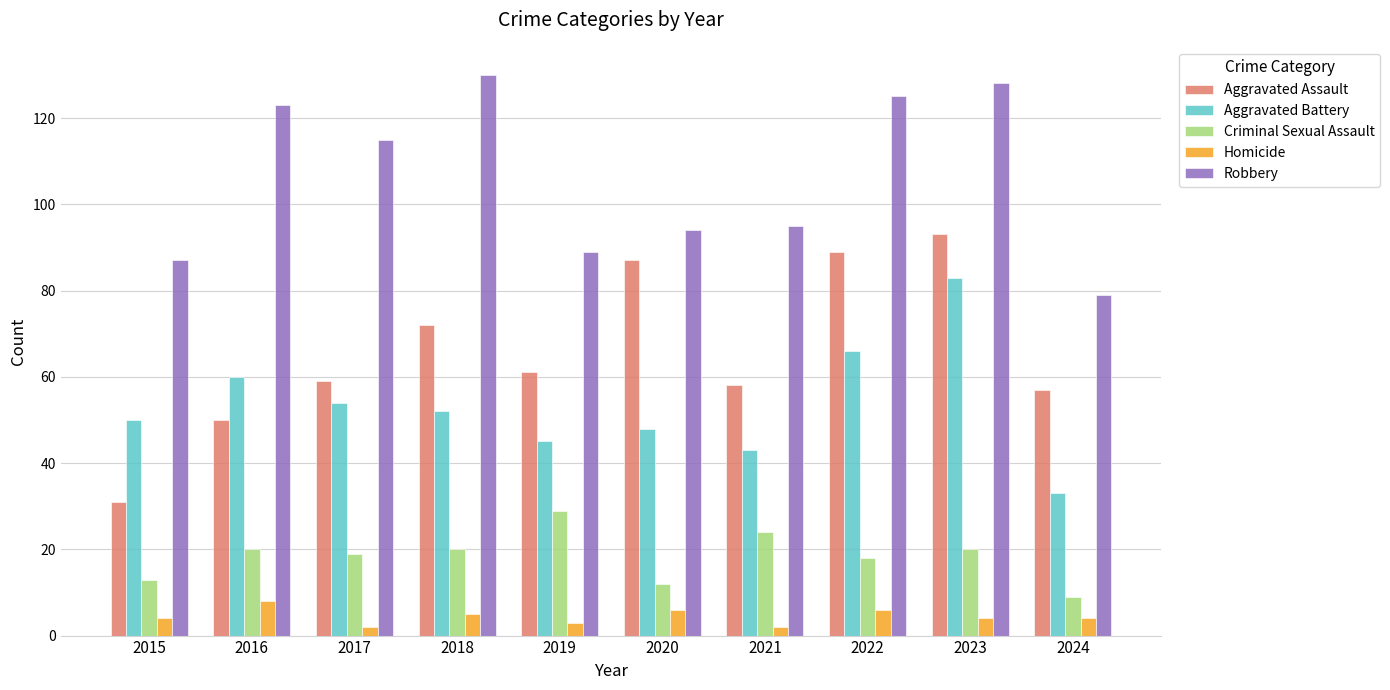

Reading left to right, transcribe all the data shown in this chart.

Aggravated Assault: 2015=31	2016=50	2017=59	2018=72	2019=61	2020=87	2021=58	2022=89	2023=93	2024=57
Aggravated Battery: 2015=50	2016=60	2017=54	2018=52	2019=45	2020=48	2021=43	2022=66	2023=83	2024=33
Criminal Sexual Assault: 2015=13	2016=20	2017=19	2018=20	2019=29	2020=12	2021=24	2022=18	2023=20	2024=9
Homicide: 2015=4	2016=8	2017=2	2018=5	2019=3	2020=6	2021=2	2022=6	2023=4	2024=4
Robbery: 2015=87	2016=123	2017=115	2018=130	2019=89	2020=94	2021=95	2022=125	2023=128	2024=79